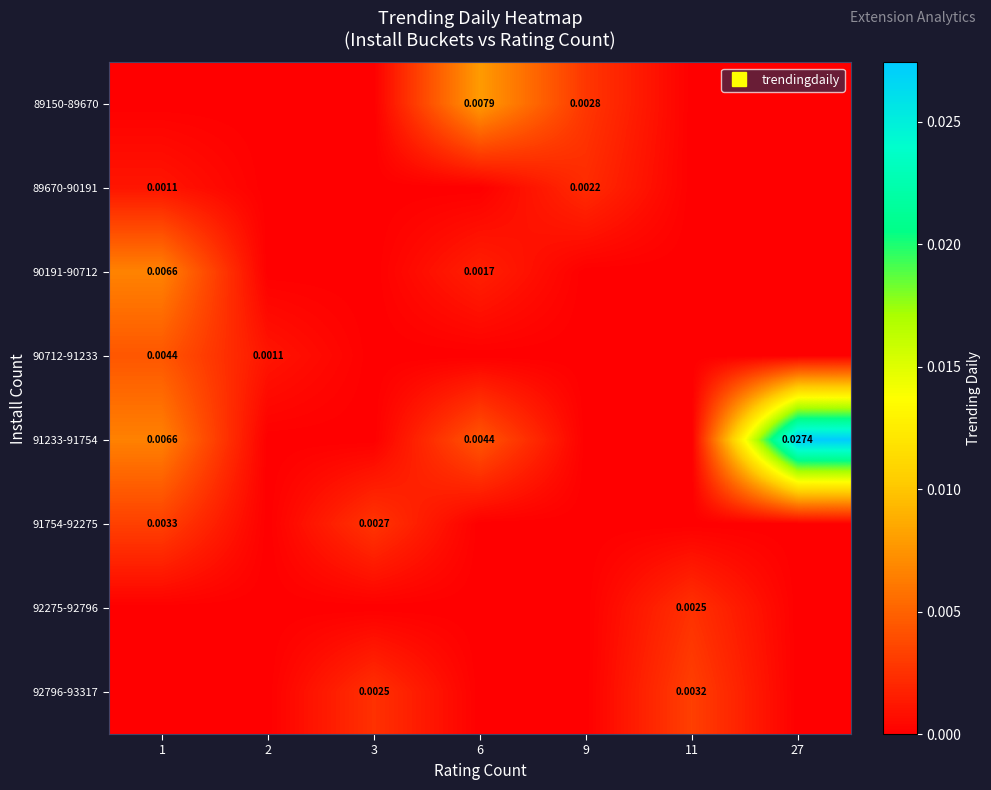

The value of row_6 at 3 is 0.0. True or false?

True